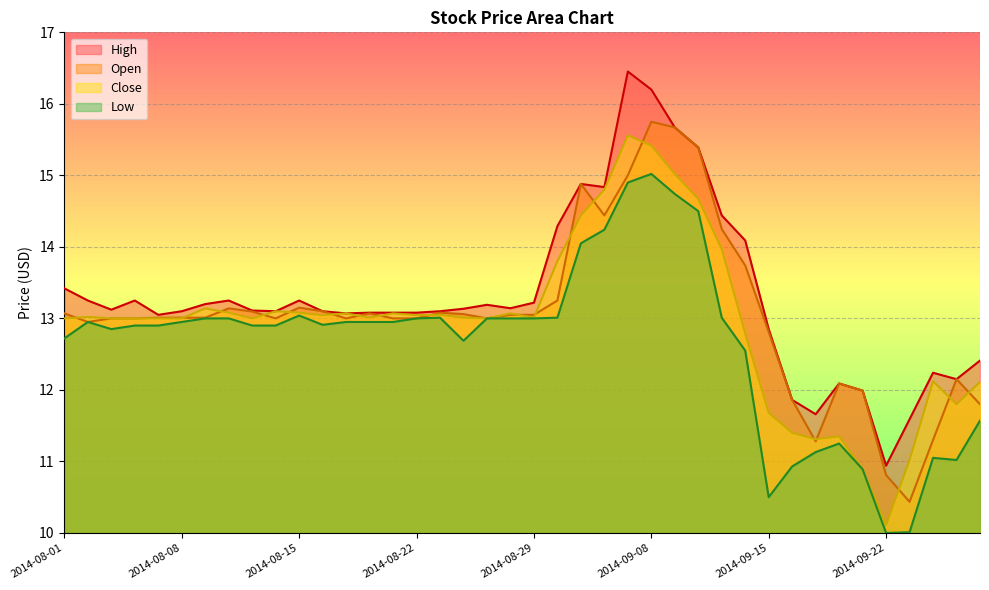

How many distinct data groups are displayed?

4